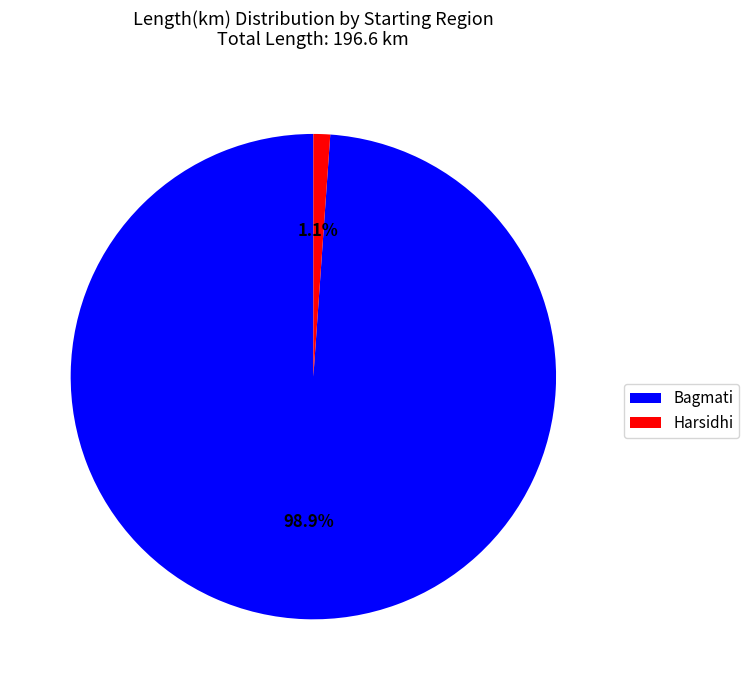

Which category has the smallest portion of the pie?

Harsidhi